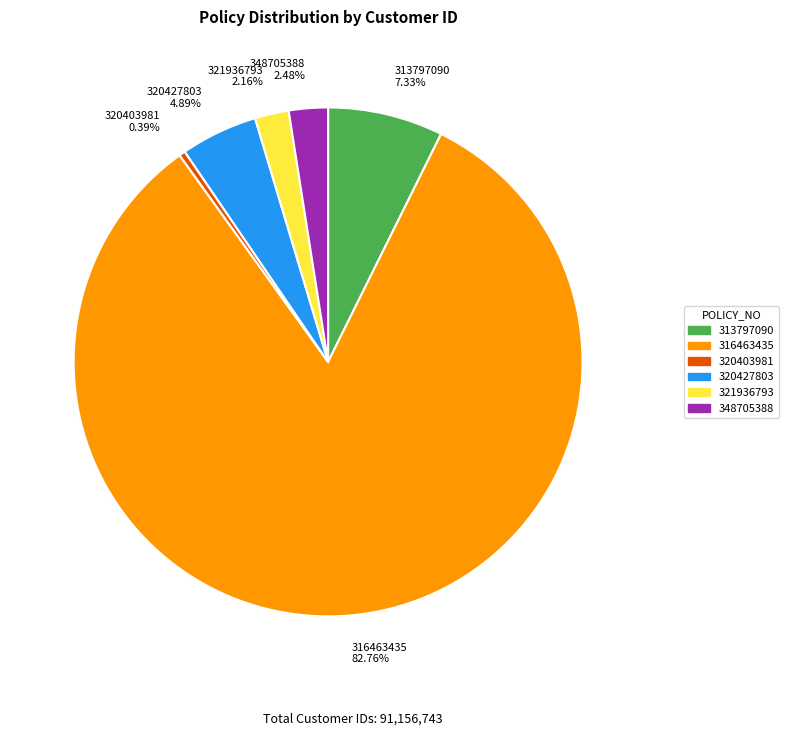

To the nearest percent, what portion does 320427803 represent?

5%